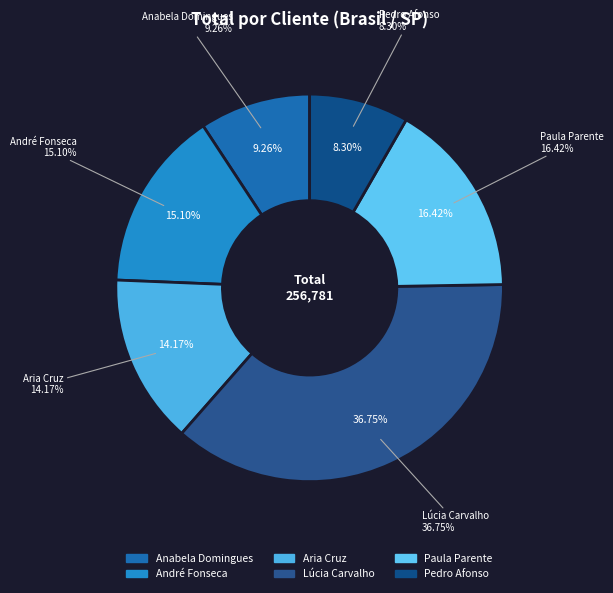

What is the largest slice in the pie chart?

Lúcia Carvalho